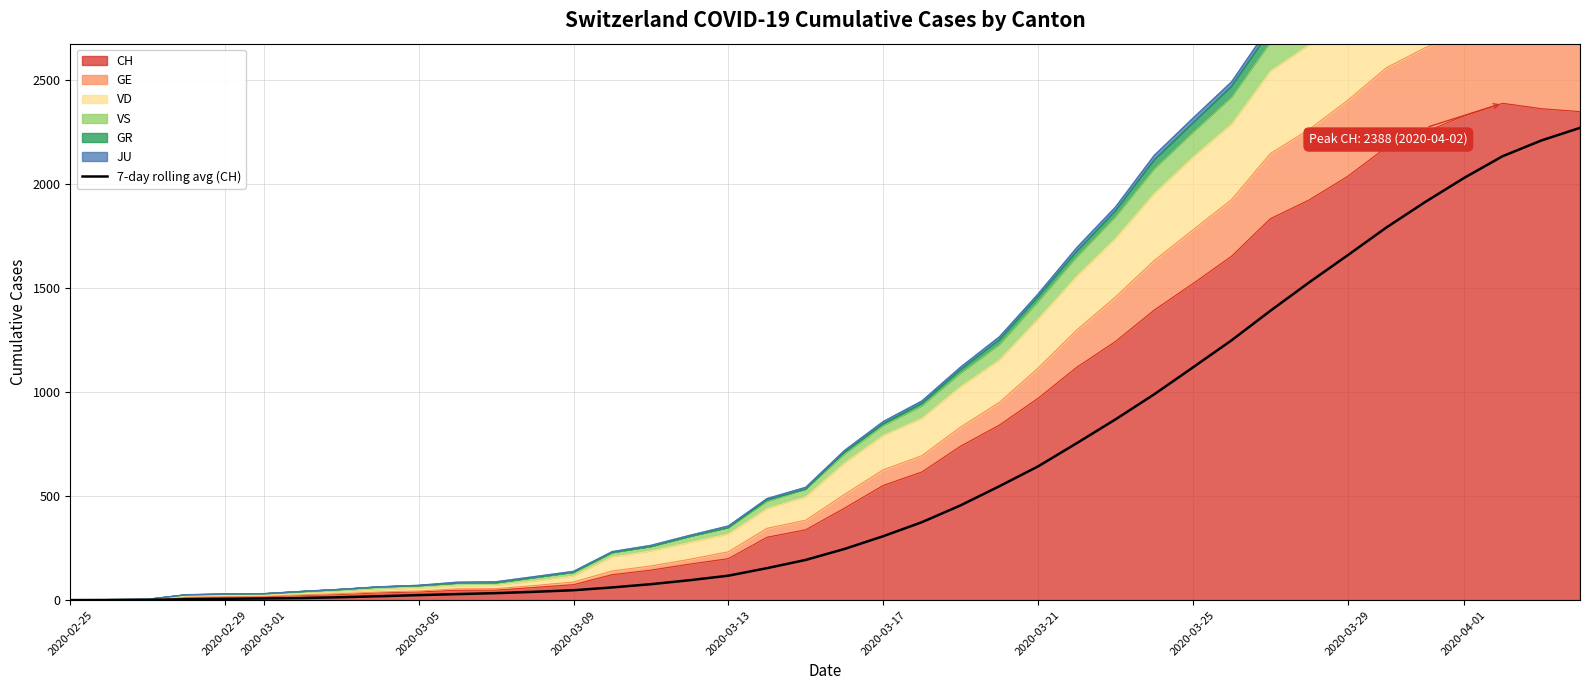

The chart shows a value of 367.0 at 2020-03-21. True or false?

False